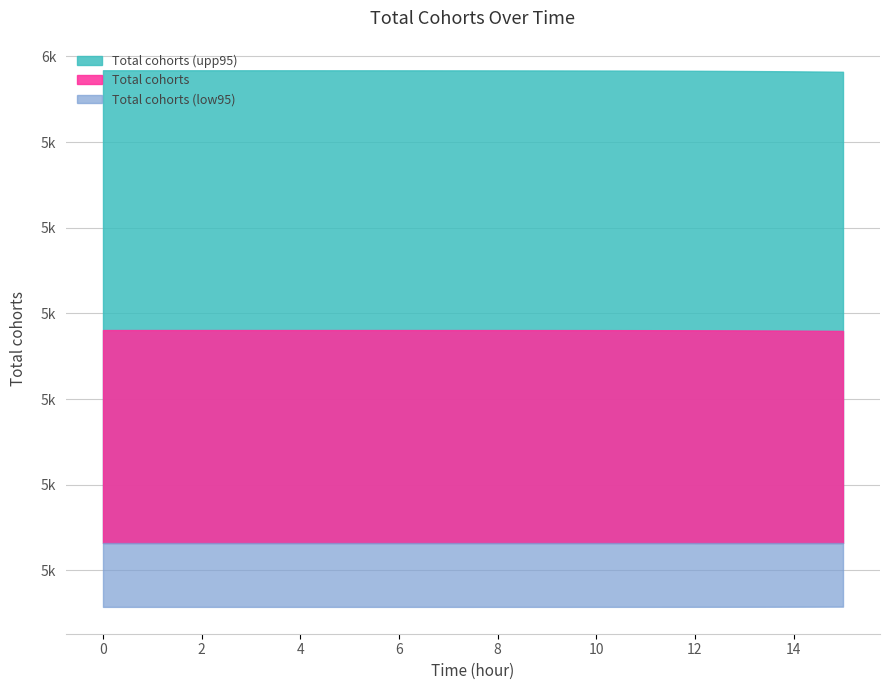

What is the difference between the highest and lowest values at 8.5?

551.7